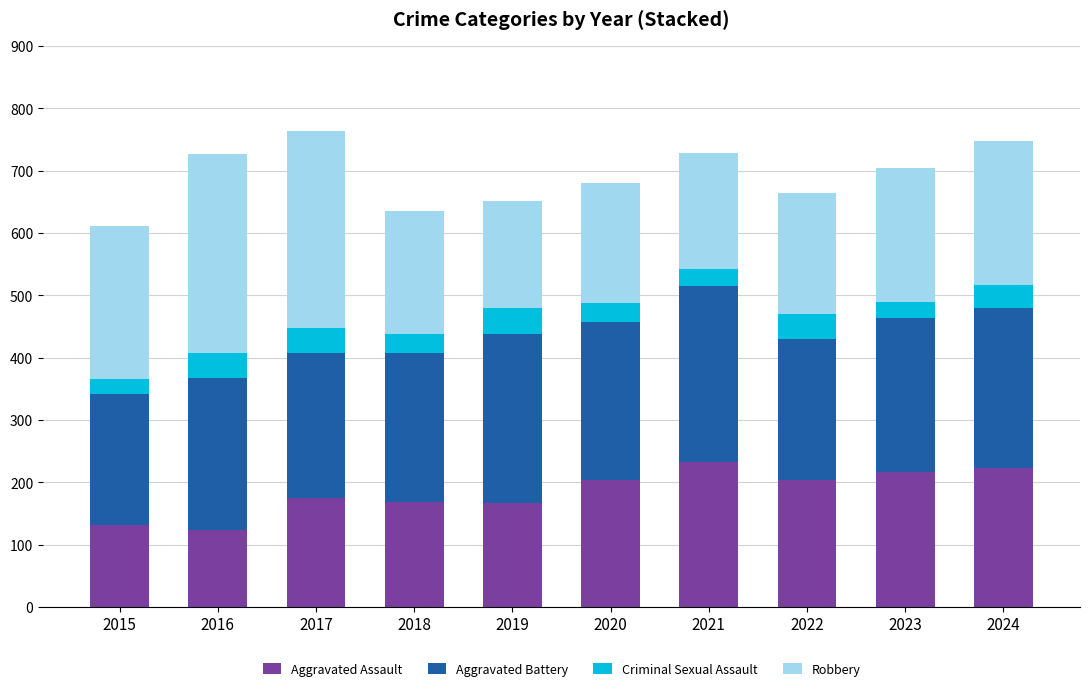

What is the total value across all series at 2018?

635